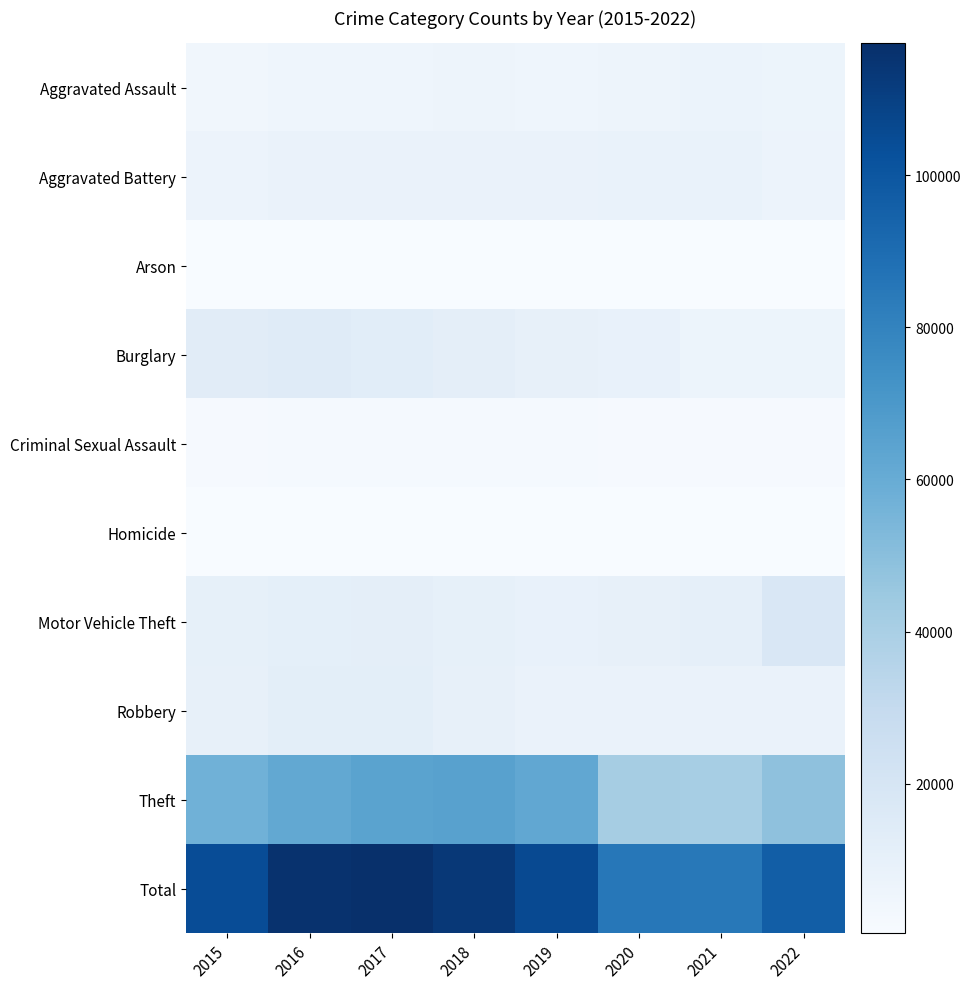

List the series in order of their peak value, lowest first.

Arson, Homicide, Criminal Sexual Assault, Aggravated Assault, Aggravated Battery, Robbery, Burglary, Motor Vehicle Theft, Theft, Total